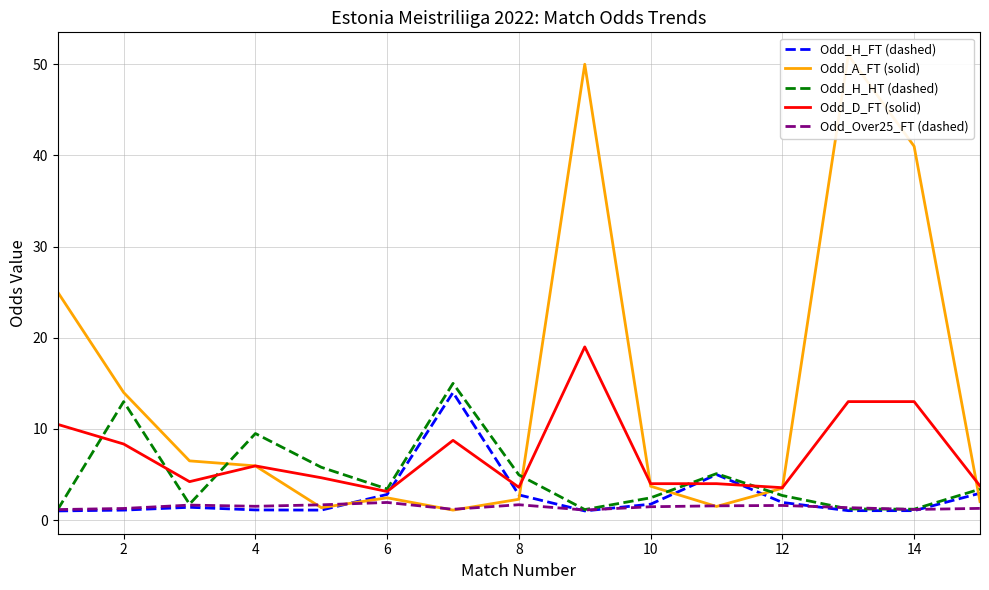

What is the approximate value of Odd_Over25_FT (dashed) at 4?

1.5